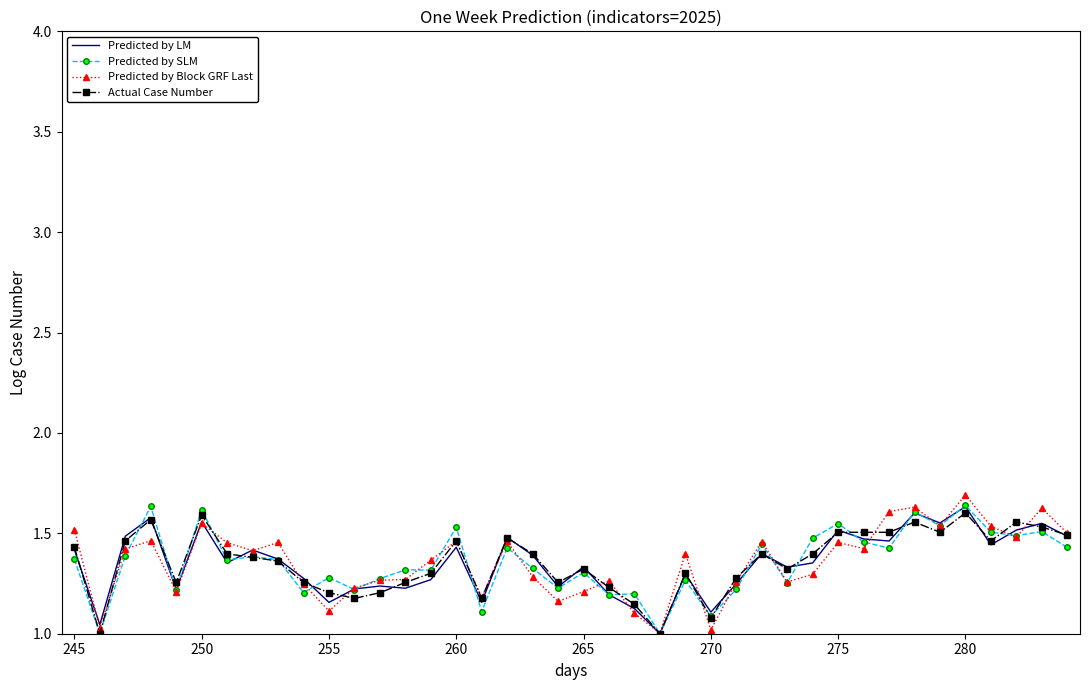

What is the maximum value shown in the chart?

1.7